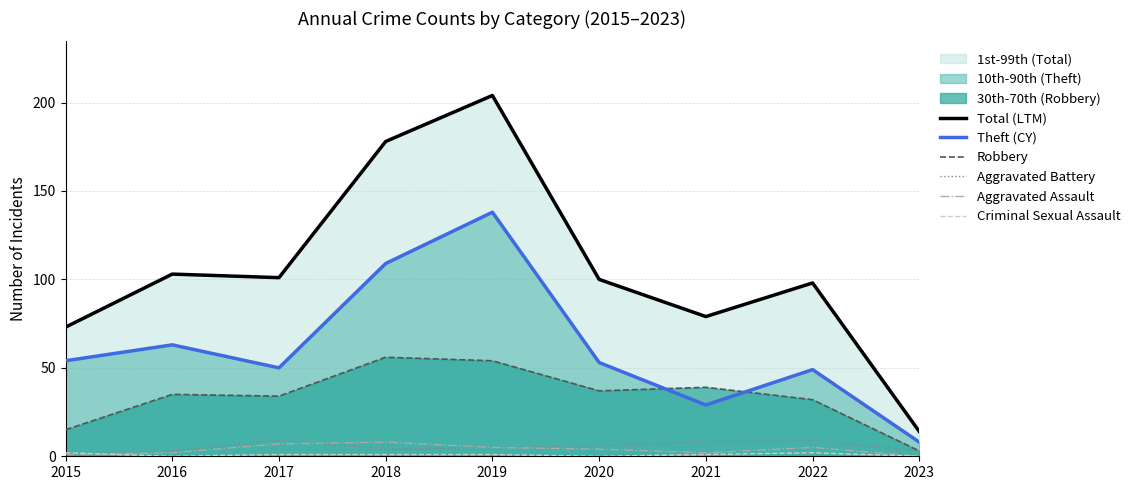

Which has a higher value, 2021 or 2016?

2016